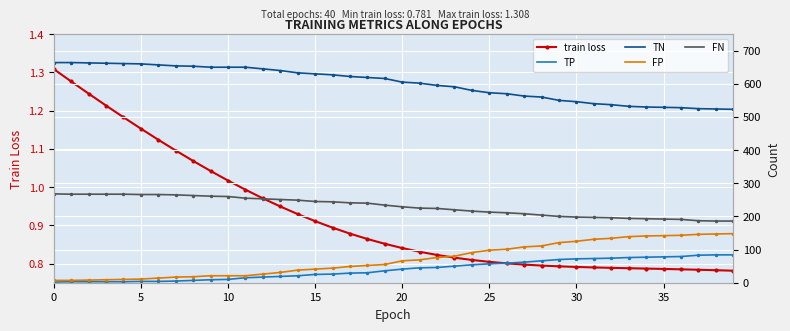

Reading left to right, what are all the values shown in this chart?

train loss: 1.3	1.3	1.2	1.2	1.2	1.2	1.1	1.1	1.1	1.0	1.0	1.0	1.0	0.9	0.9	0.9	0.9	0.9	0.9	0.9	0.8	0.8	0.8	0.8	0.8	0.8	0.8	0.8	0.8	0.8	0.8	0.8	0.8	0.8	0.8	0.8	0.8	0.8	0.8	0.8
TP: 2.0	3.0	3.0	3.0	3.0	4.0	4.0	5.0	7.0	9.0	10.0	15.0	17.0	19.0	21.0	25.0	26.0	29.0	30.0	36.0	41.0	45.0	46.0	50.0	54.0	57.0	59.0	62.0	66.0	70.0	72.0	73.0	74.0	76.0	77.0	78.0	79.0	83.0	84.0	84.0
TN: 664.0	664.0	663.0	662.0	661.0	660.0	657.0	654.0	653.0	650.0	650.0	650.0	645.0	640.0	633.0	630.0	627.0	622.0	619.0	616.0	605.0	602.0	595.0	591.0	580.0	573.0	570.0	563.0	560.0	550.0	546.0	540.0	537.0	532.0	530.0	529.0	528.0	525.0	524.0	523.0
FP: 7.0	7.0	8.0	9.0	10.0	11.0	14.0	17.0	18.0	21.0	21.0	21.0	26.0	31.0	38.0	41.0	44.0	49.0	52.0	55.0	66.0	69.0	76.0	80.0	91.0	98.0	101.0	108.0	111.0	121.0	125.0	131.0	134.0	139.0	141.0	142.0	143.0	146.0	147.0	148.0
FN: 268.0	267.0	267.0	267.0	267.0	266.0	266.0	265.0	263.0	261.0	260.0	255.0	253.0	251.0	249.0	245.0	244.0	241.0	240.0	234.0	229.0	225.0	224.0	220.0	216.0	213.0	211.0	208.0	204.0	200.0	198.0	197.0	196.0	194.0	193.0	192.0	191.0	187.0	186.0	186.0